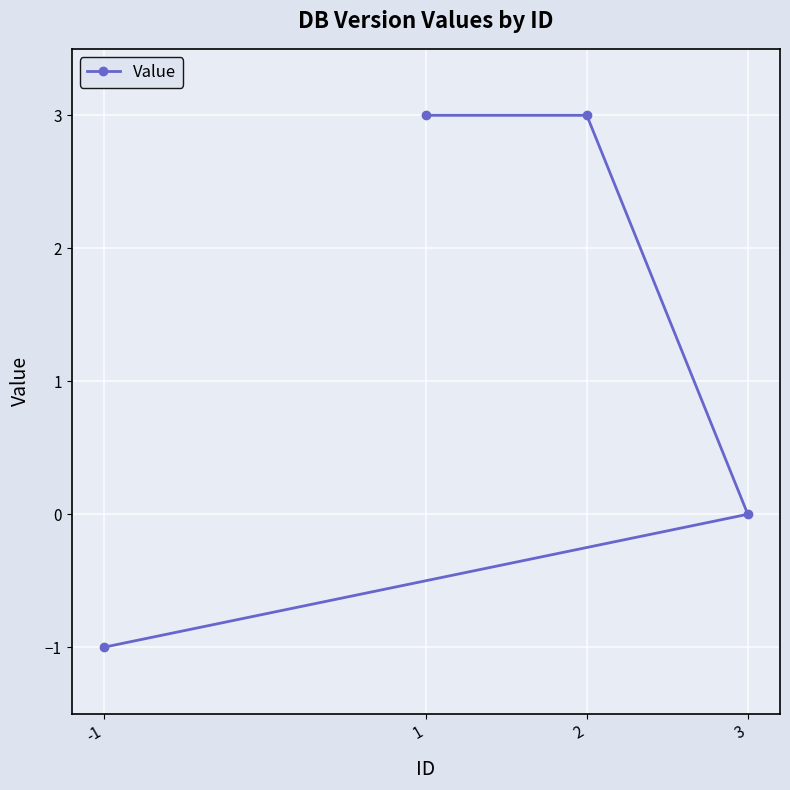

How many lines are shown in the chart?

1